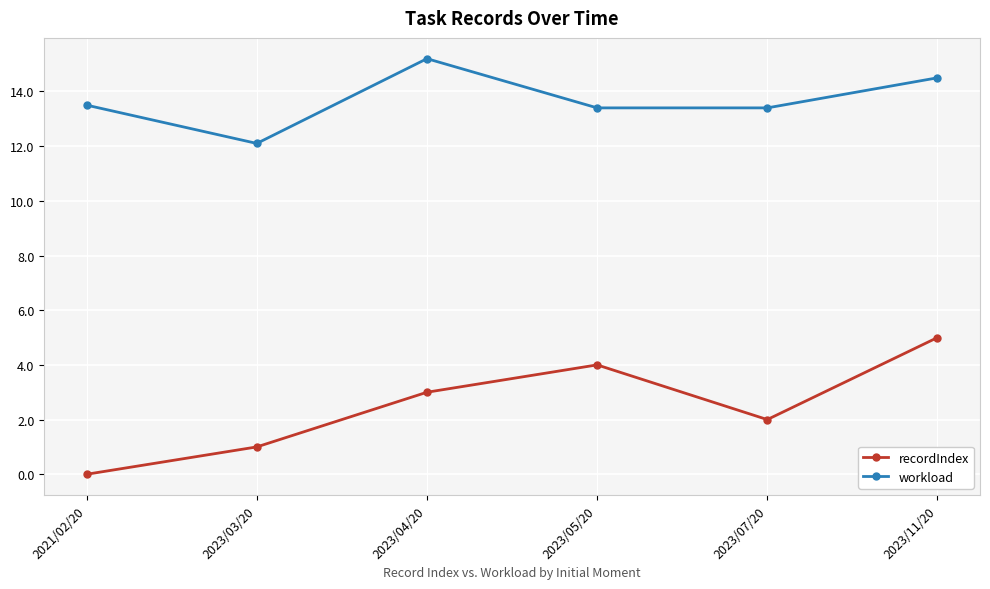

Does the chart have visible grid lines?

Yes